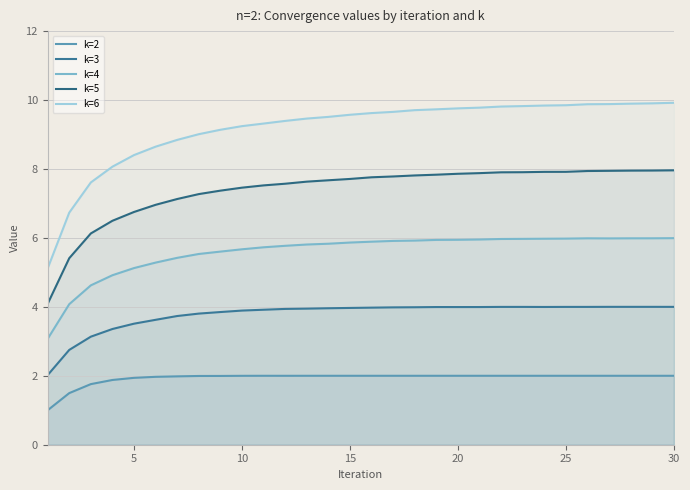

Does the chart display data point markers on the line(s)?

No